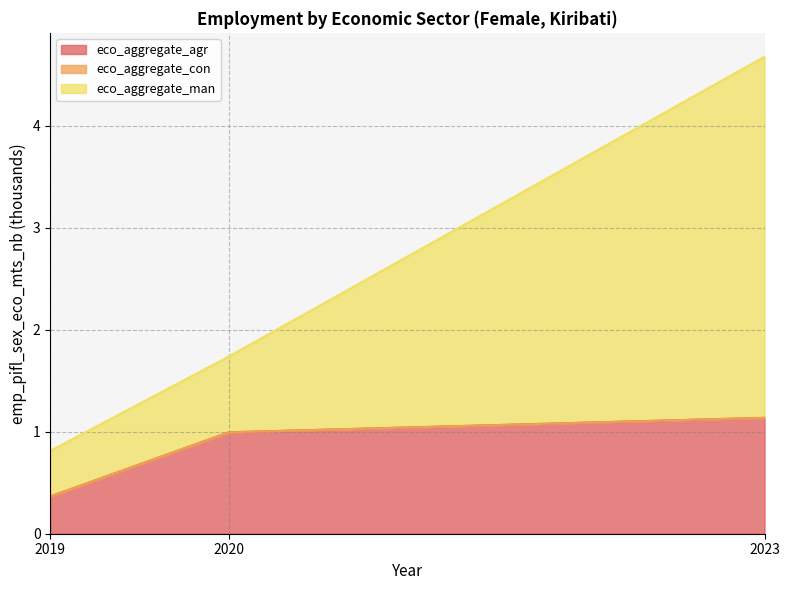

What is the total value across all series at 2023?

4.7